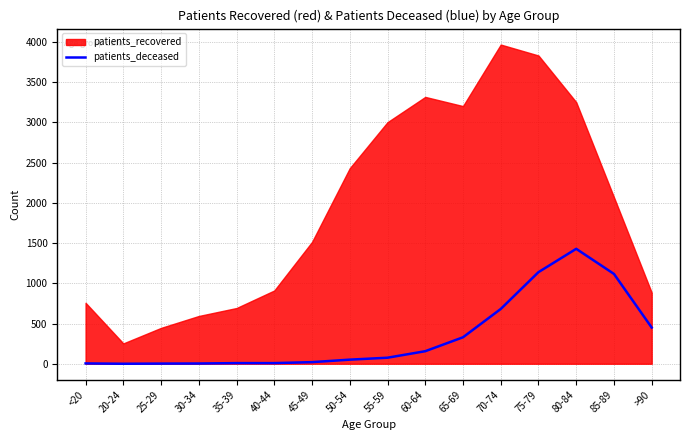

The value at 75-79 is 1139. True or false?

True